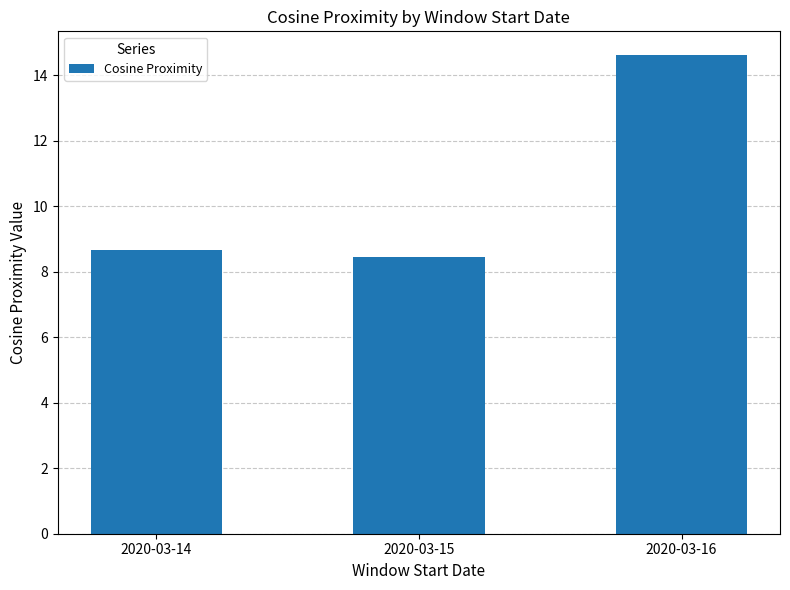

What is the smallest value displayed?

8.4